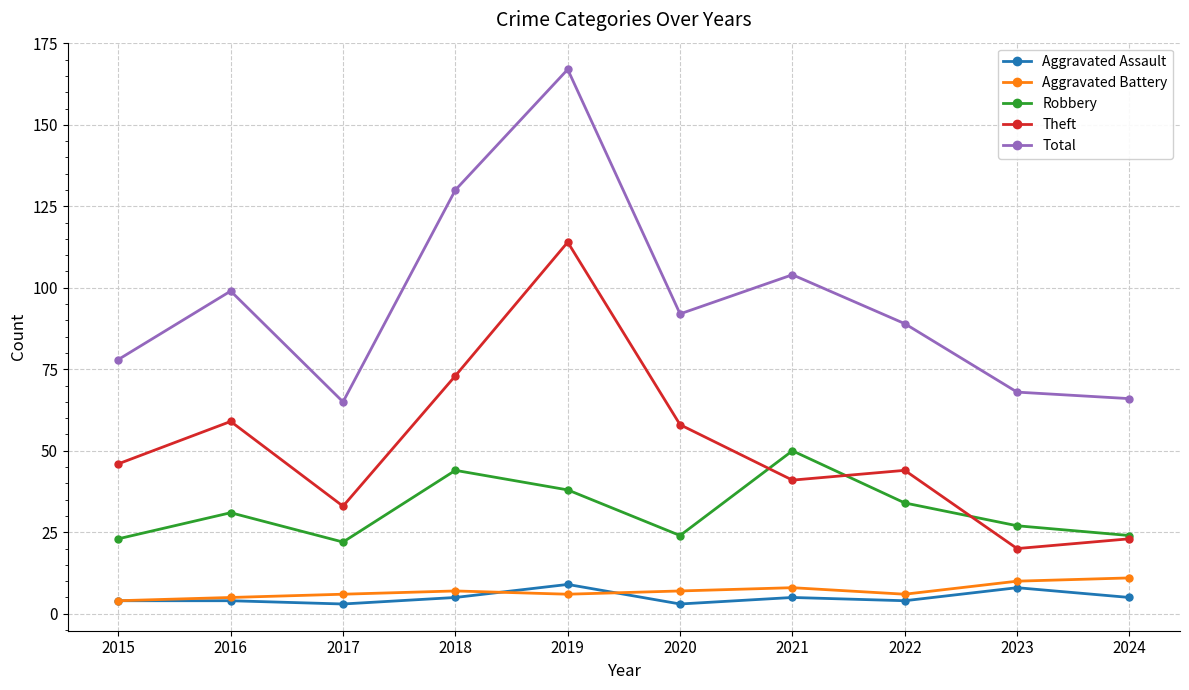

Count the number of categories in the chart.

10